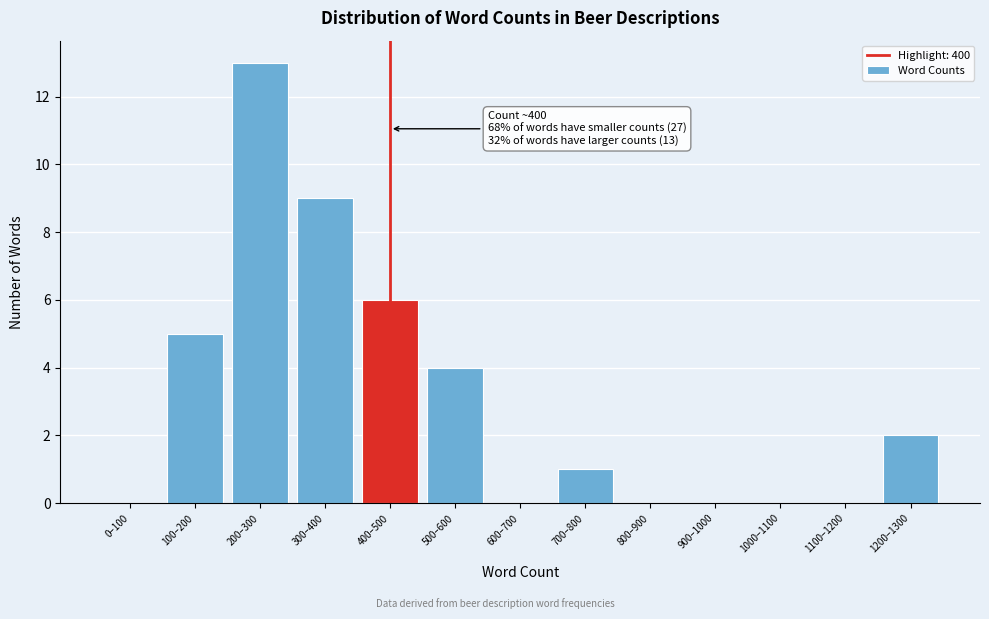

Reading right to left, list all the values displayed in this chart.

1200–1300=2	1100–1200=0	1000–1100=0	900–1000=0	800–900=0	700–800=1	600–700=0	500–600=4	400–500=6	300–400=9	200–300=13	100–200=5	0–100=0